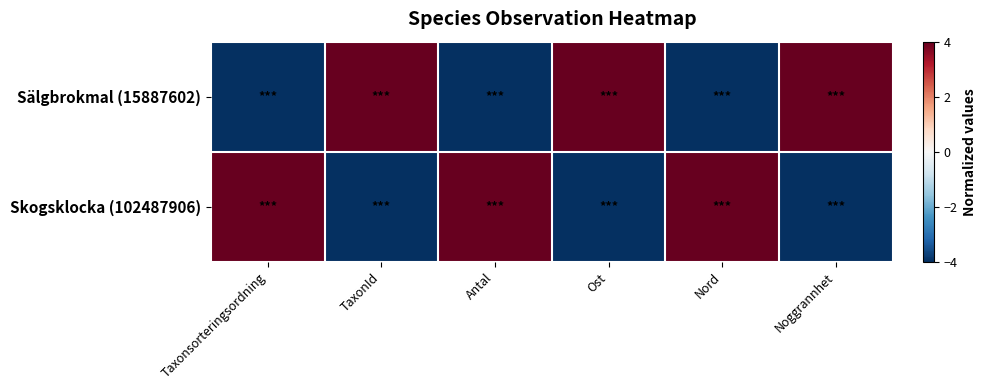

Which category has the highest value across all series?

TaxonId